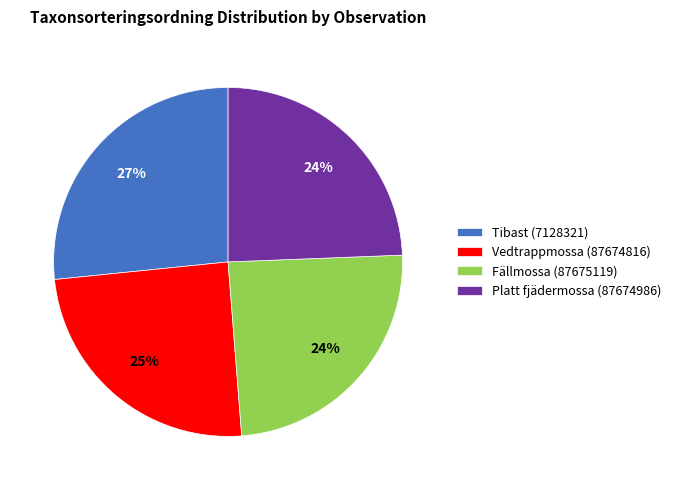

What is the largest slice in the pie chart?

Tibast (7128321)